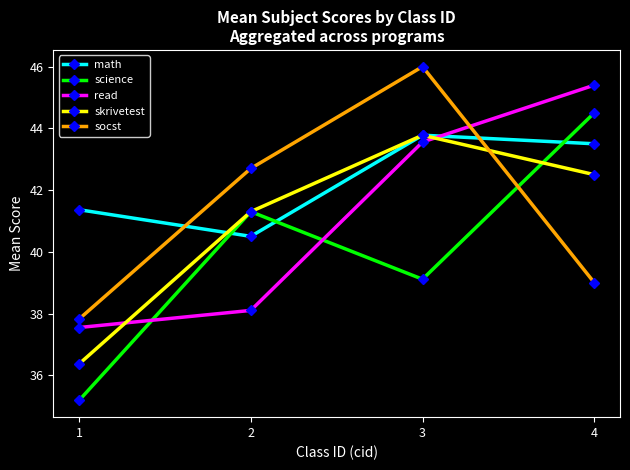

True or false: skrivetest and socst cross at least once.

True